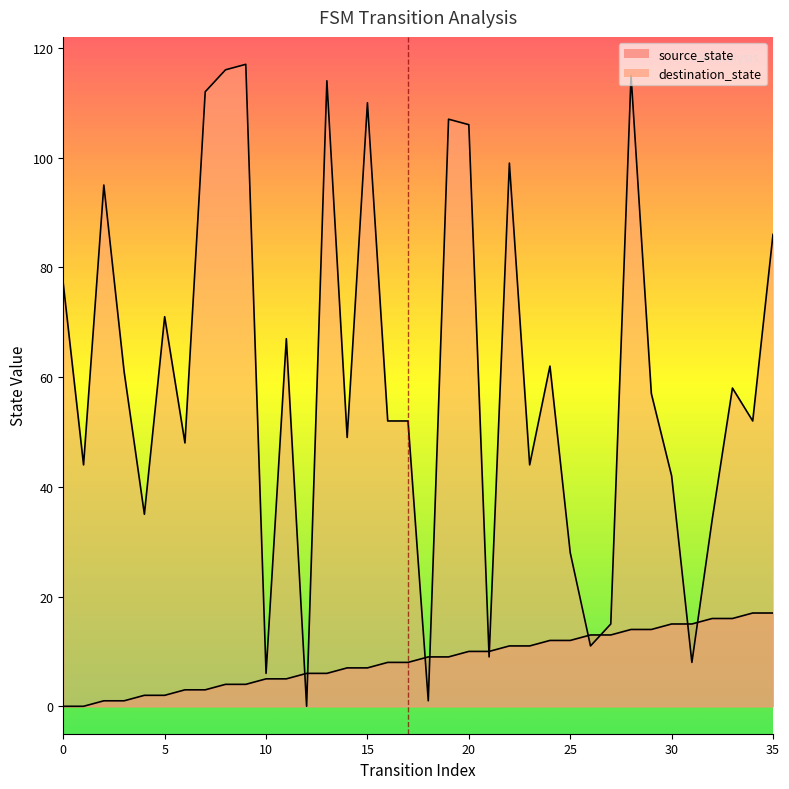

What is the average value of the destination_state series?

60